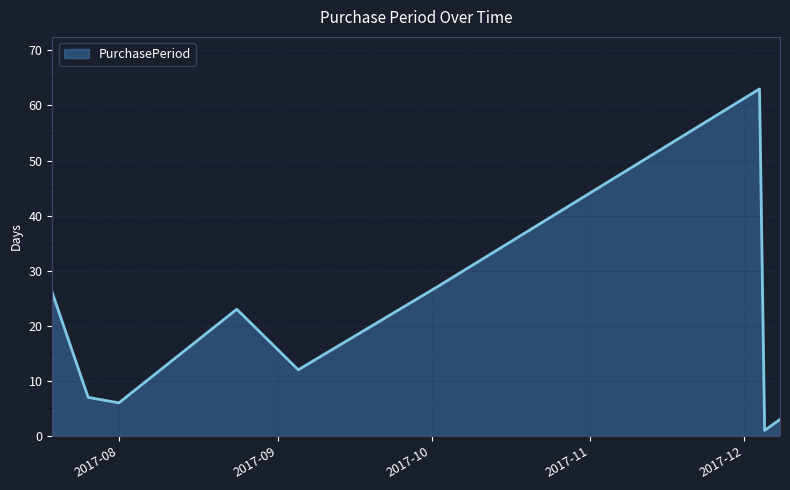

What is the maximum value shown in the chart?

63